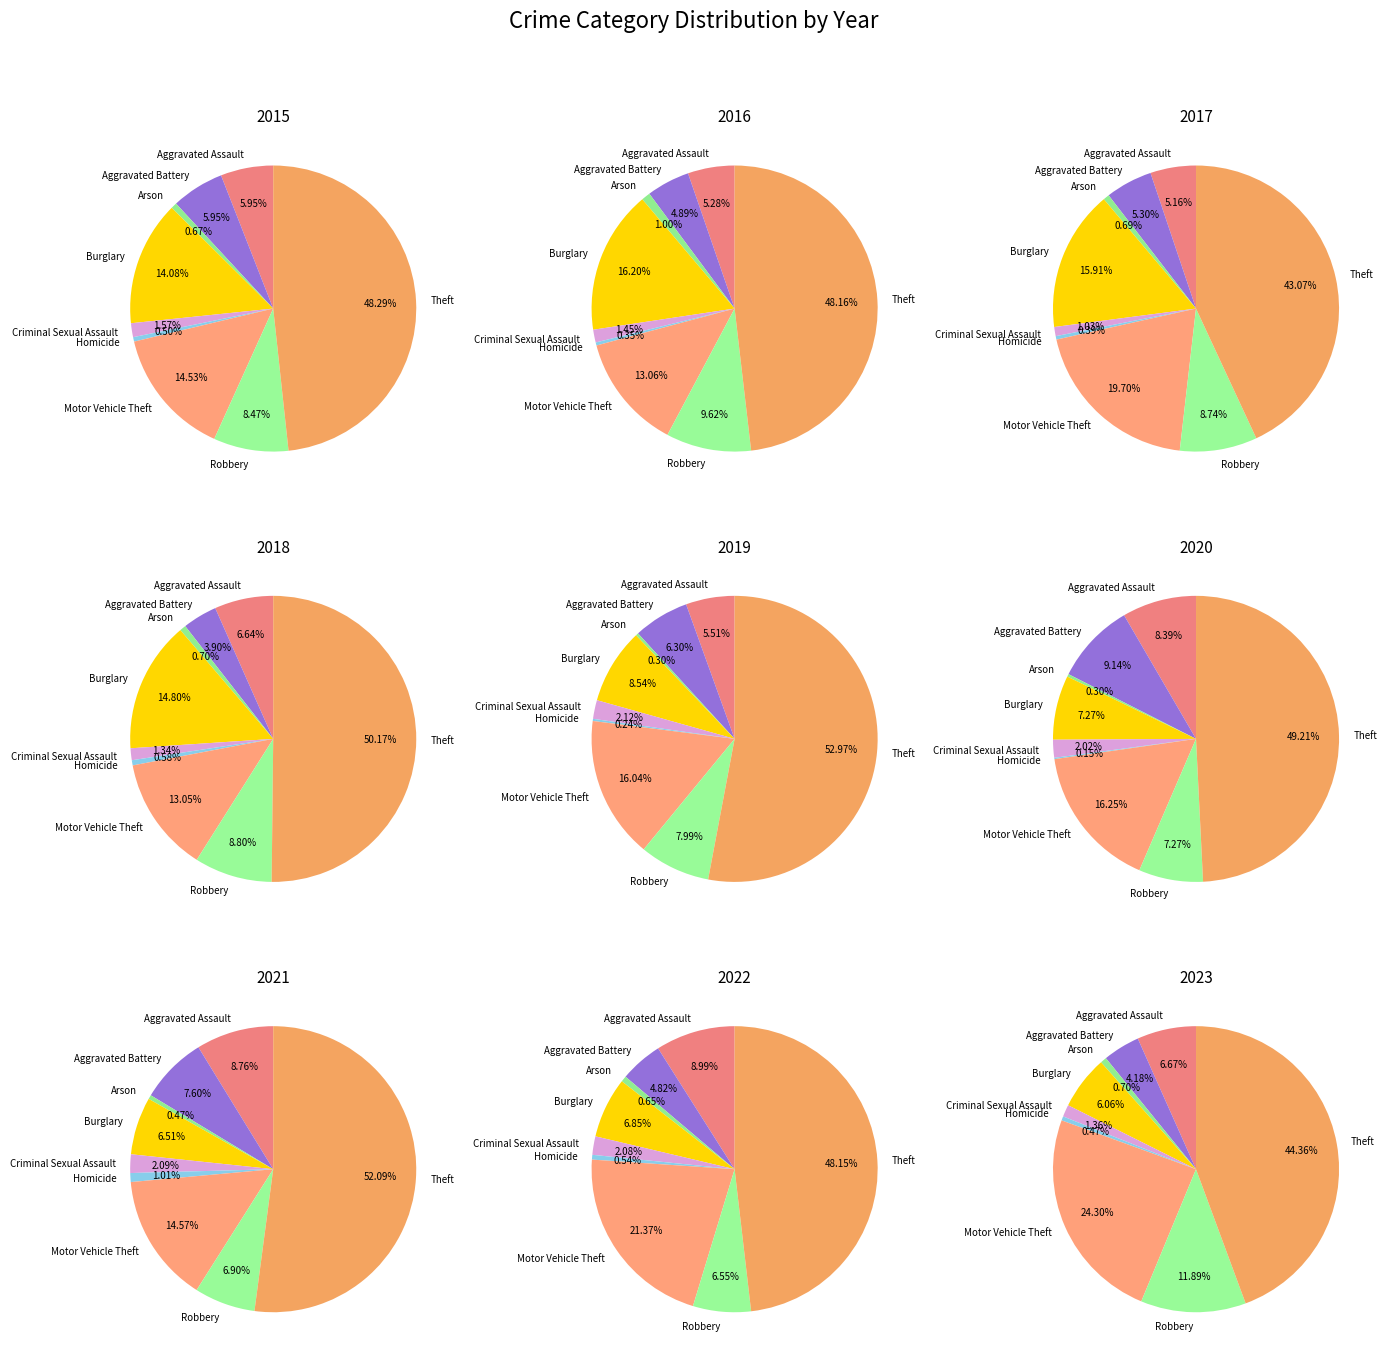

Is the sum of Burglary and Aggravated Assault greater than half?

No